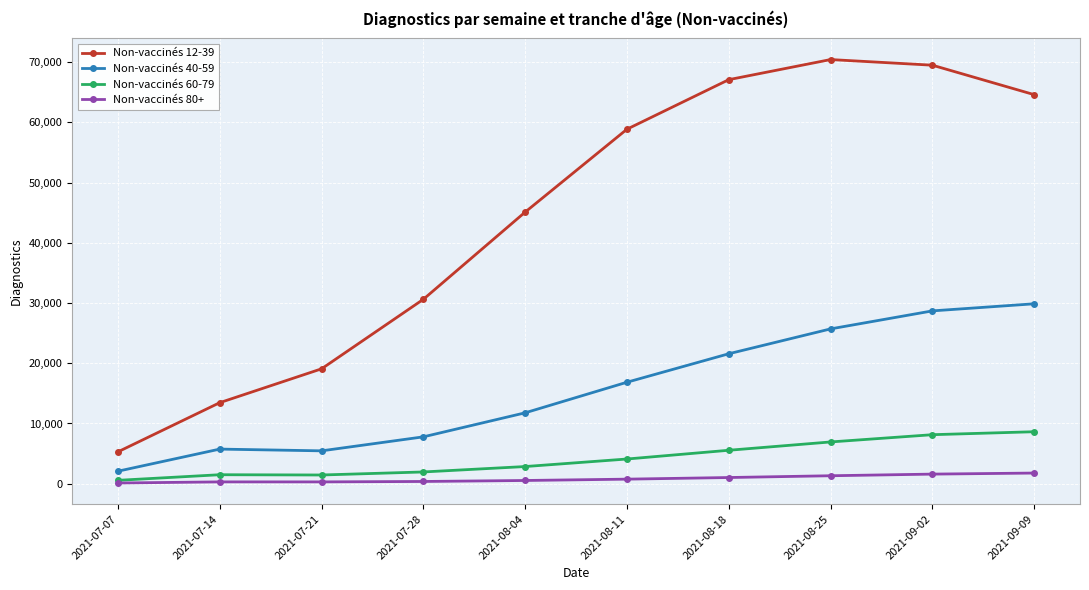

True or false: Non-vaccinés 40-59 and Non-vaccinés 80+ intersect in this chart.

False